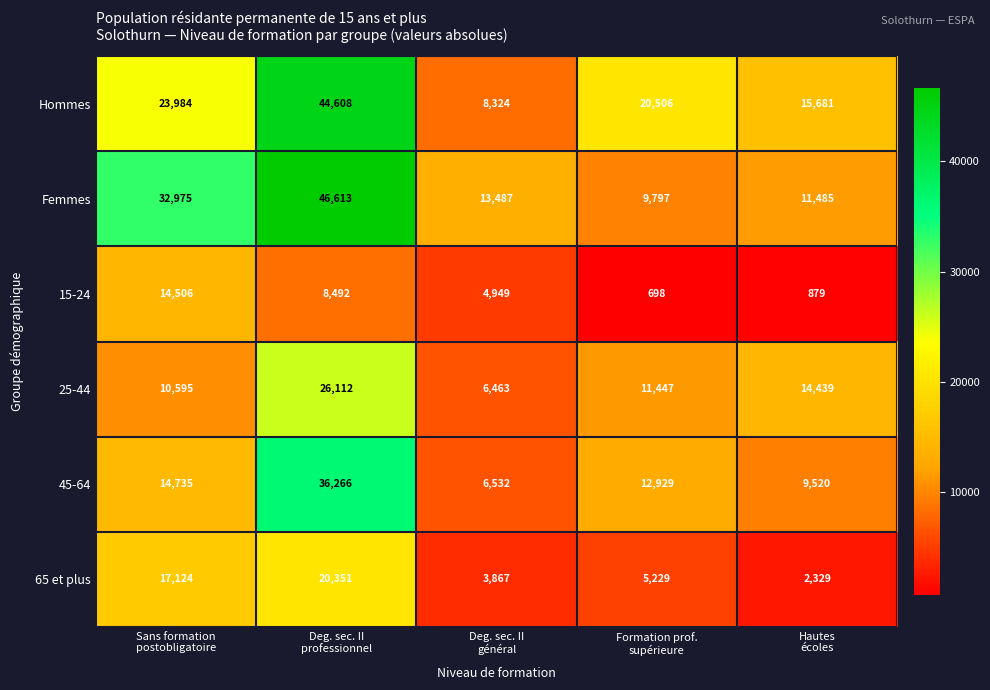

What is the minimum value for 45-64?

6532